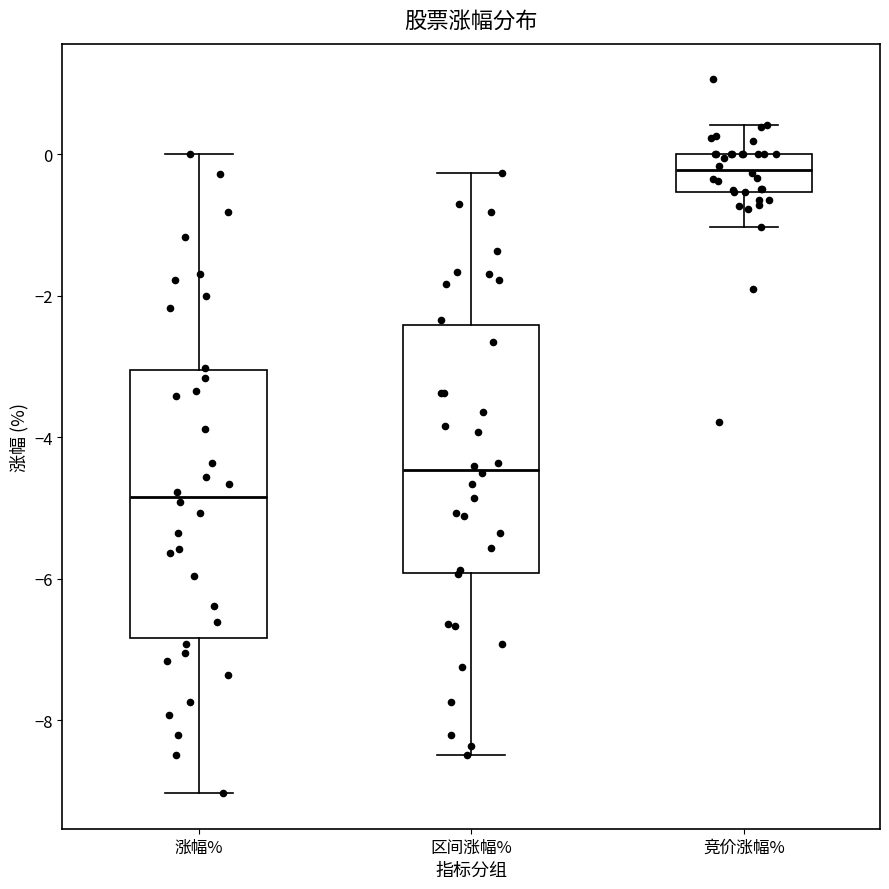

Which box has the highest median line?

竞价涨幅%